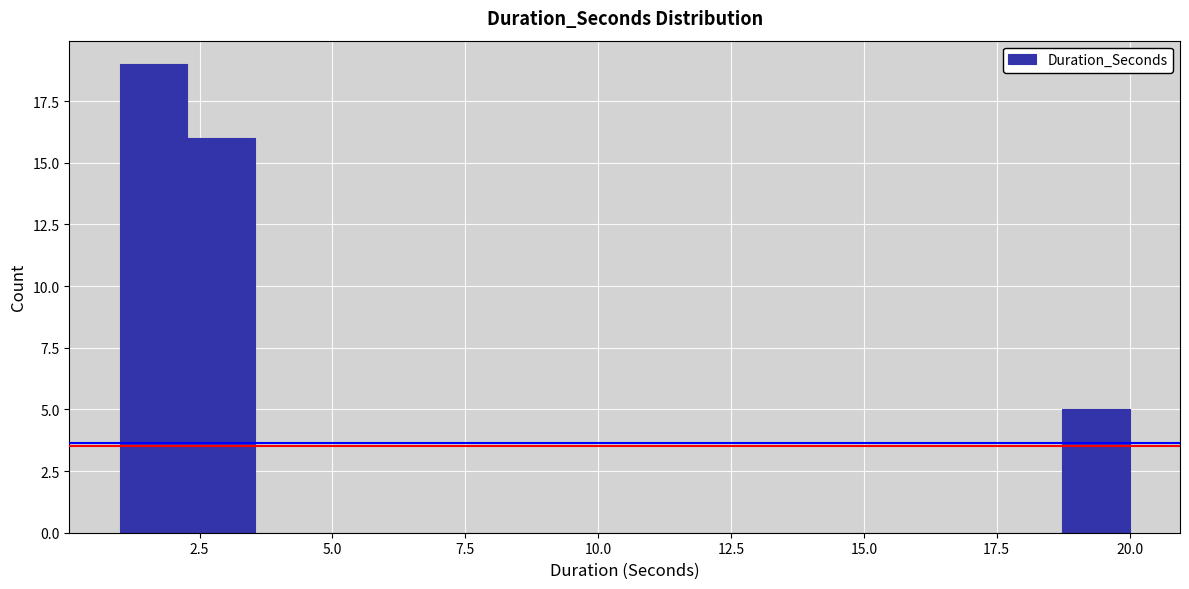

Around what value on the x-axis is the tallest bar? Give the approximate position of its centre, as read against the axis.

1.5